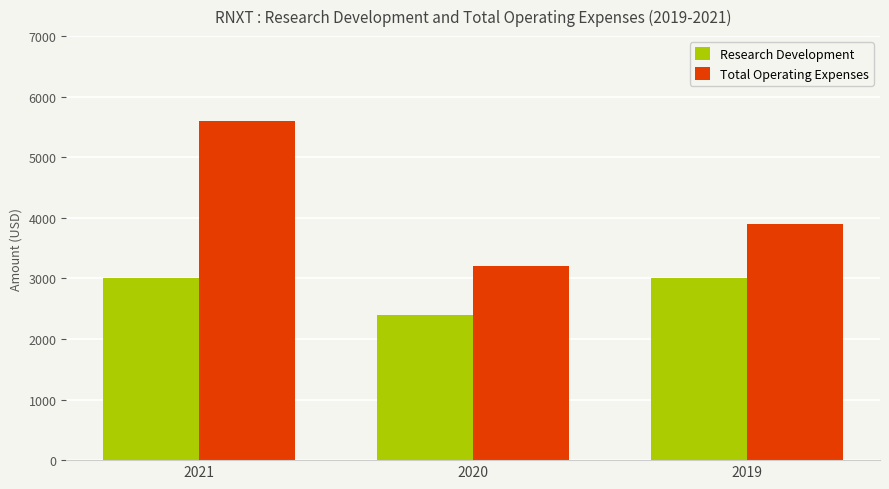

What is the value of the Total Operating Expenses bar at the 1st from the left?

5600